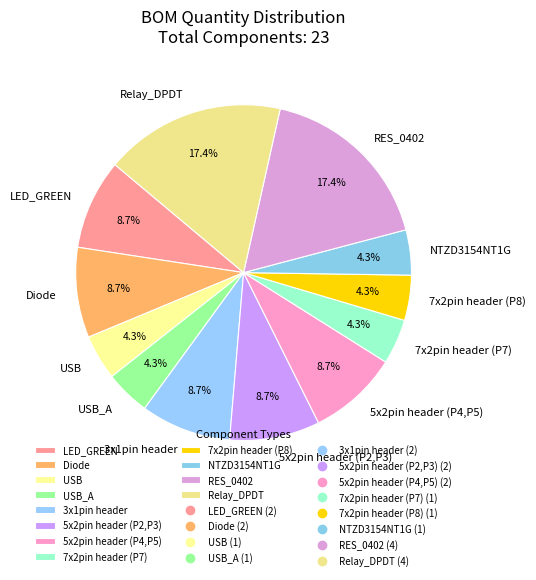

Does 7x2pin header (P7) account for over 50% of the chart?

No